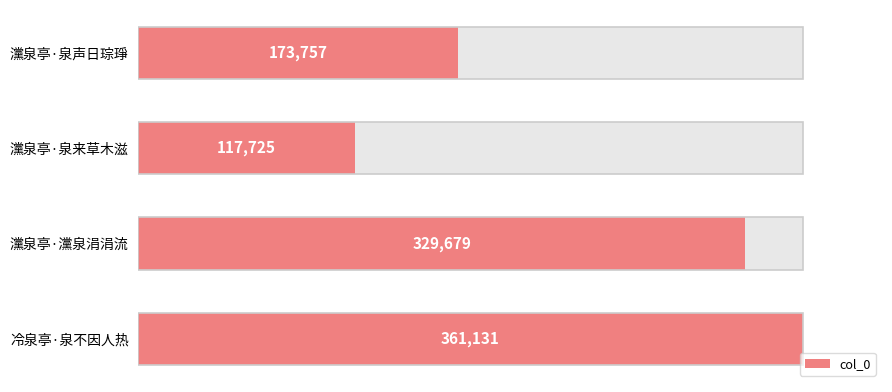

How many values exceed 329679?

1